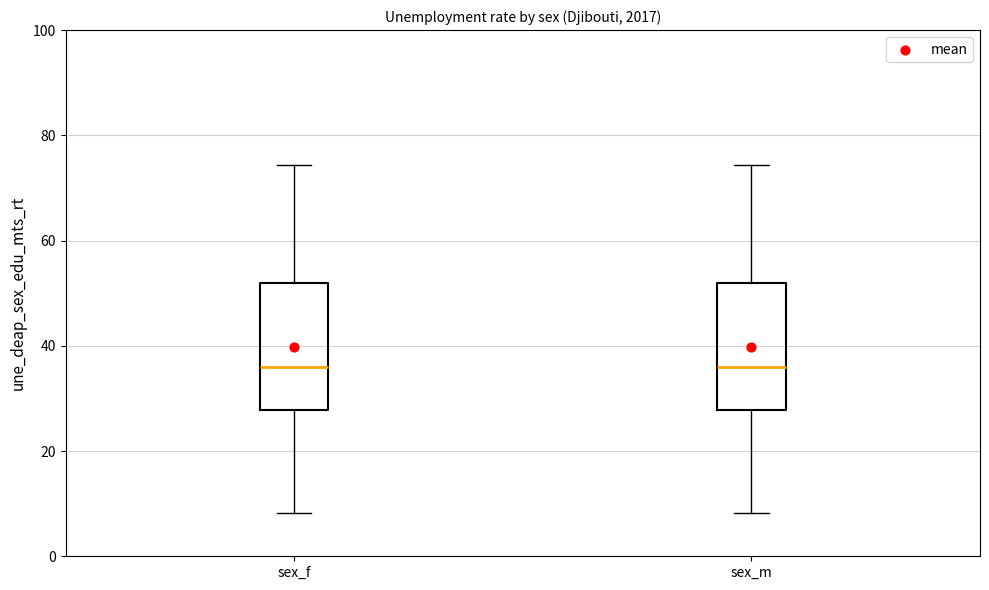

Reading left to right, read every box against the y-axis: the position of its median line, the range the box covers, and the ends of its whiskers. The values are not printed on the chart, so give them approximately, as read against the axis.

sex_f: median 36, box 28 to 52, whiskers 8 to 74
sex_m: median 36, box 28 to 52, whiskers 8 to 74